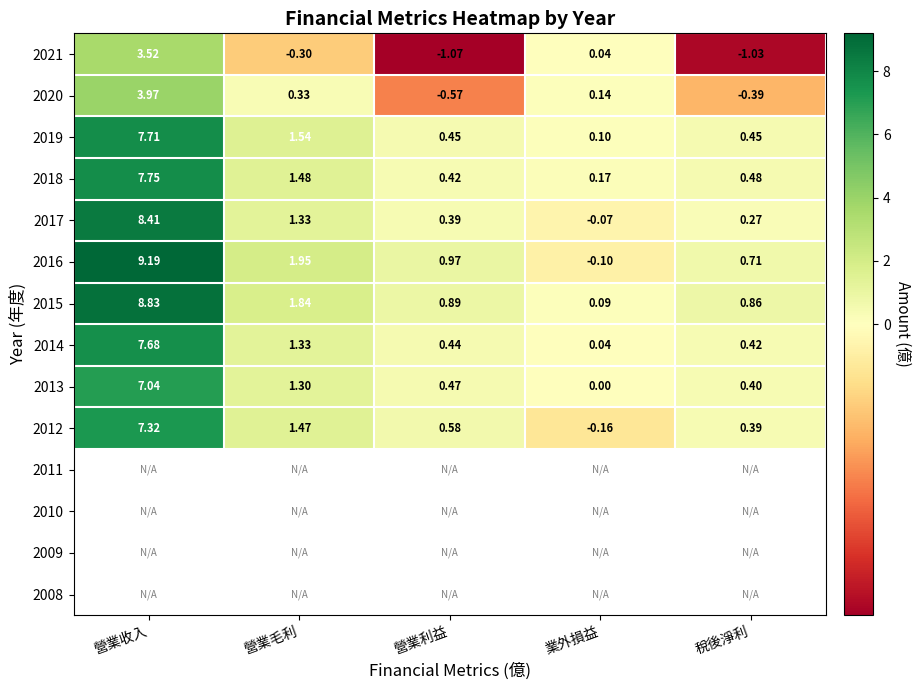

Is the value of 2014 at 營業收入 greater than the value of 2015 at 營業利益?

Yes